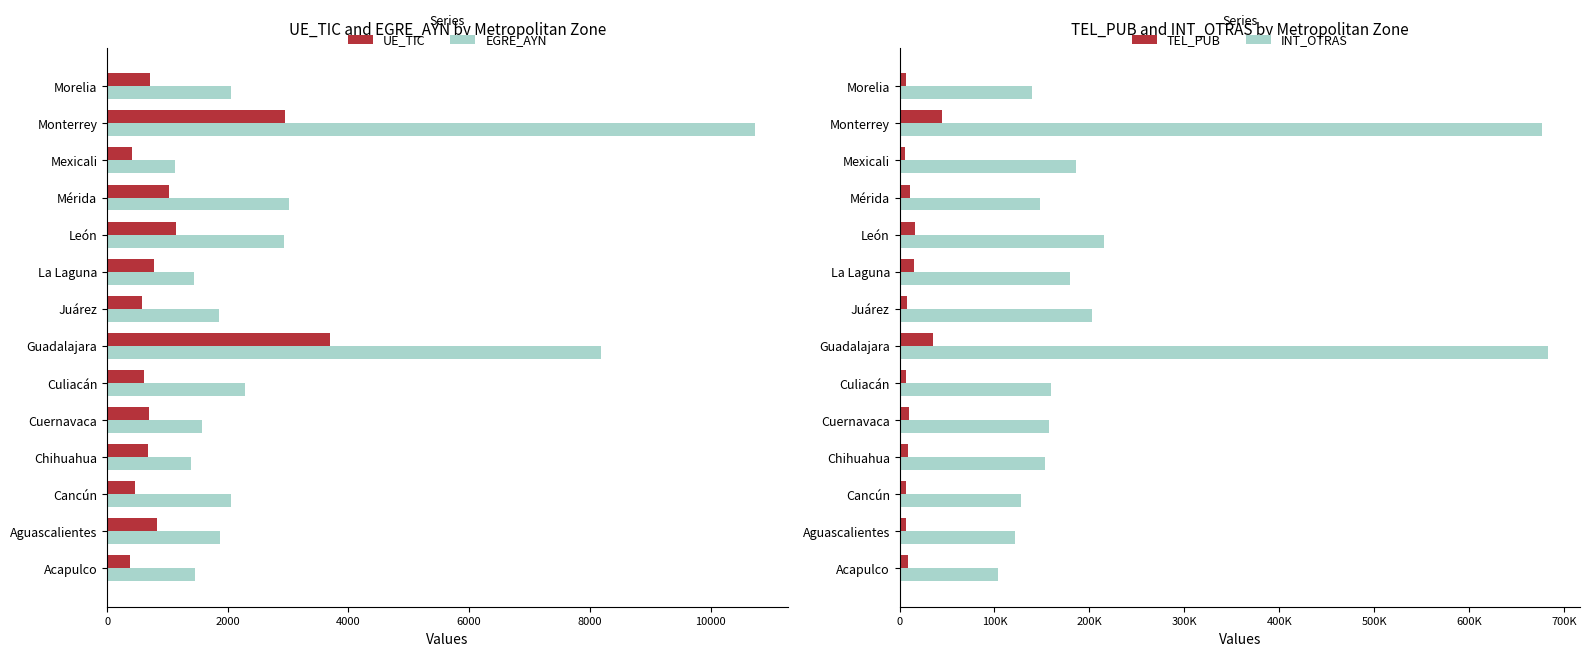

Where is EGRE_AYN nearest to the value 5933?

Guadalajara